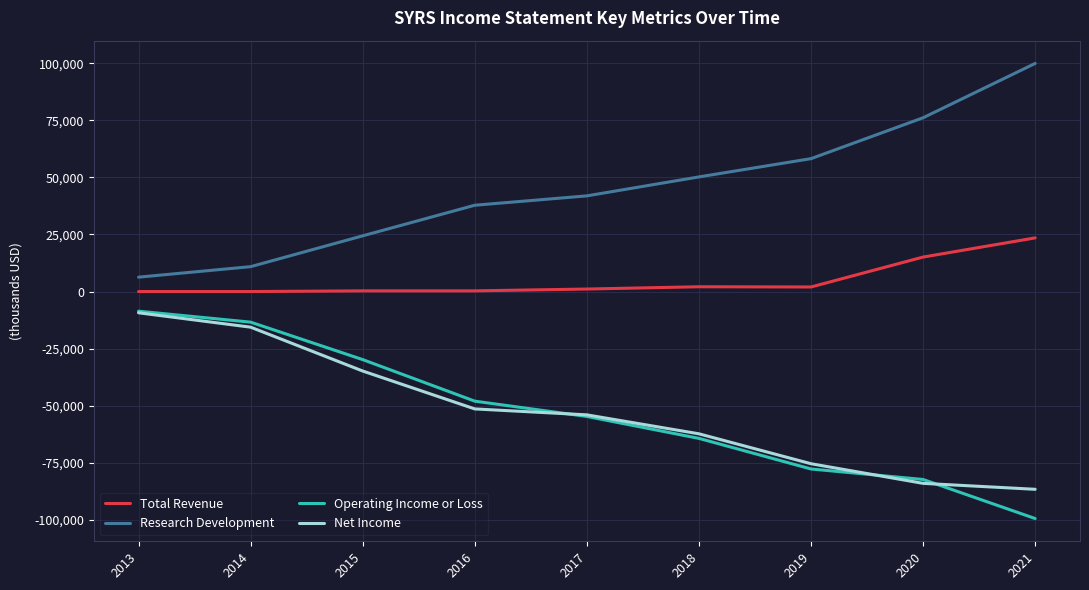

Is the value of Research Development at 2018 greater than the value of Operating Income or Loss at 2018?

Yes